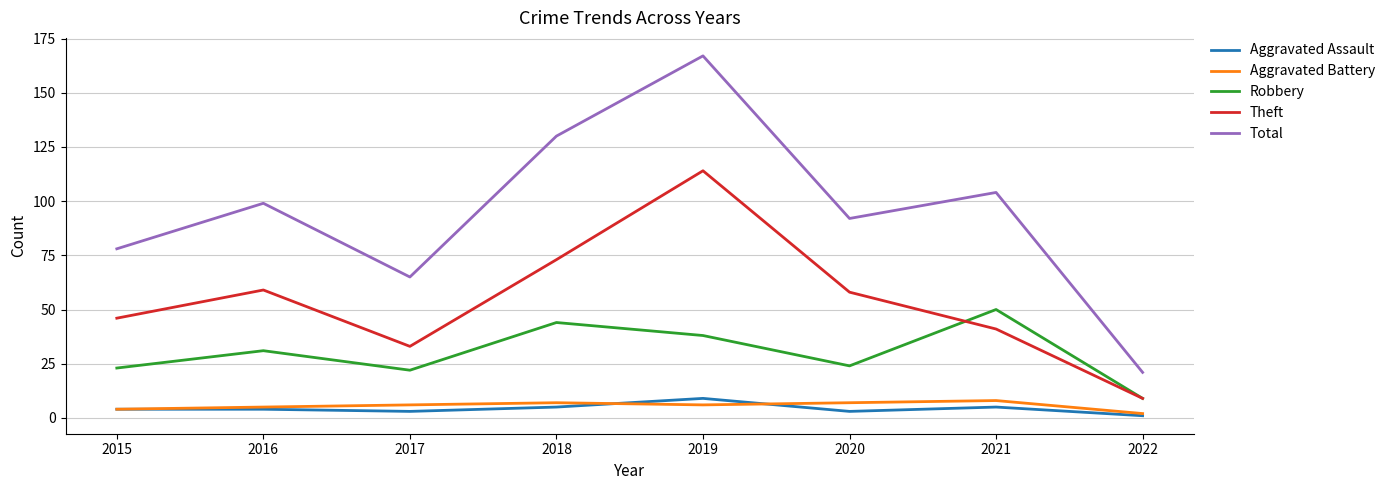

What is the sum of the Aggravated Assault values at 2021 and 2020?

8